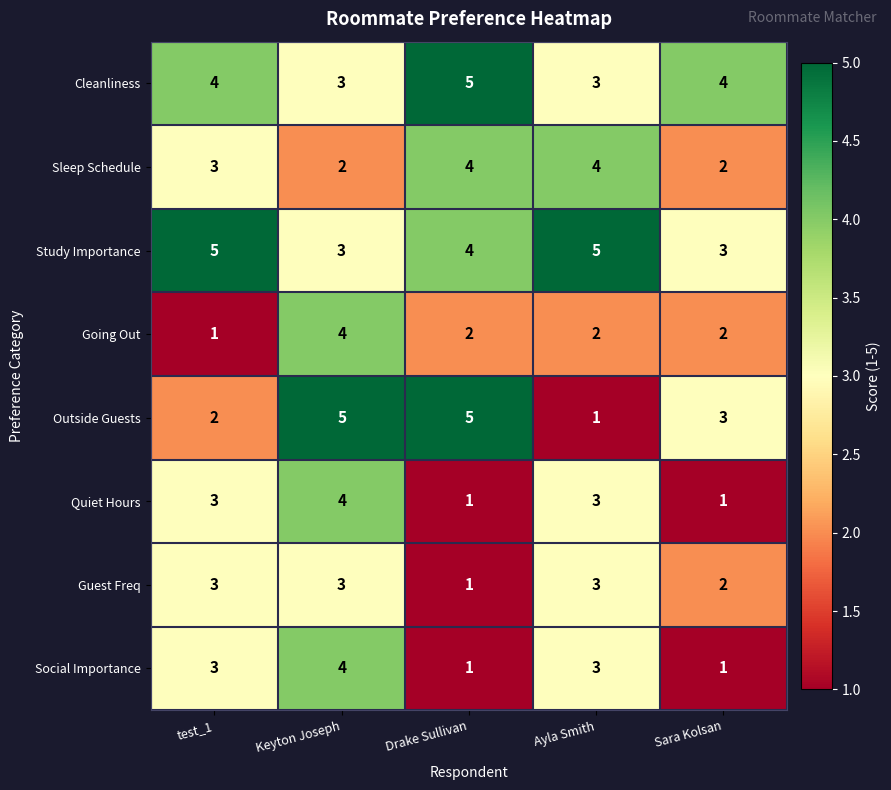

Count the number of categories in the chart.

5